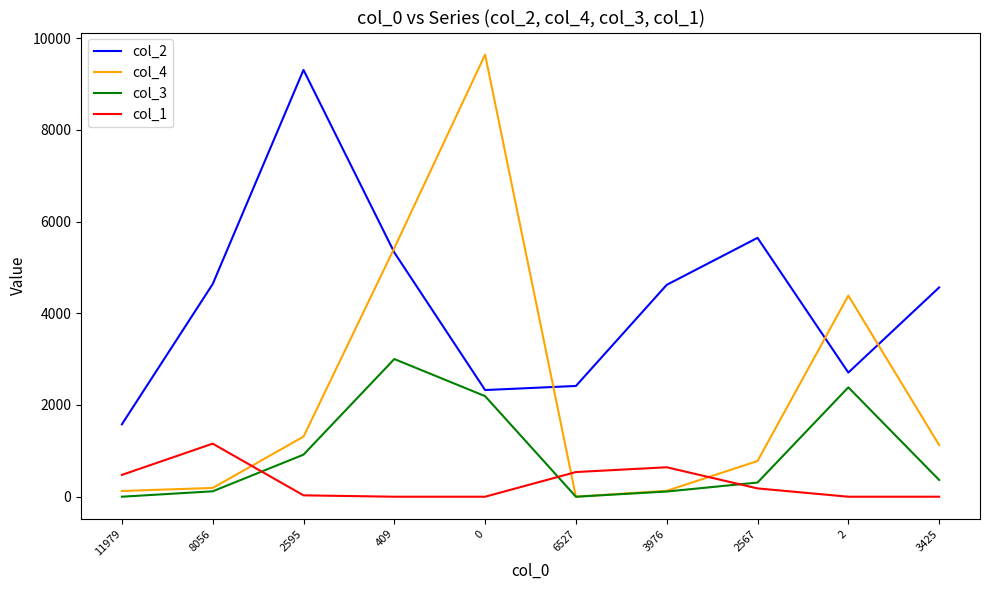

What is the total value across all series at 3425?

6055